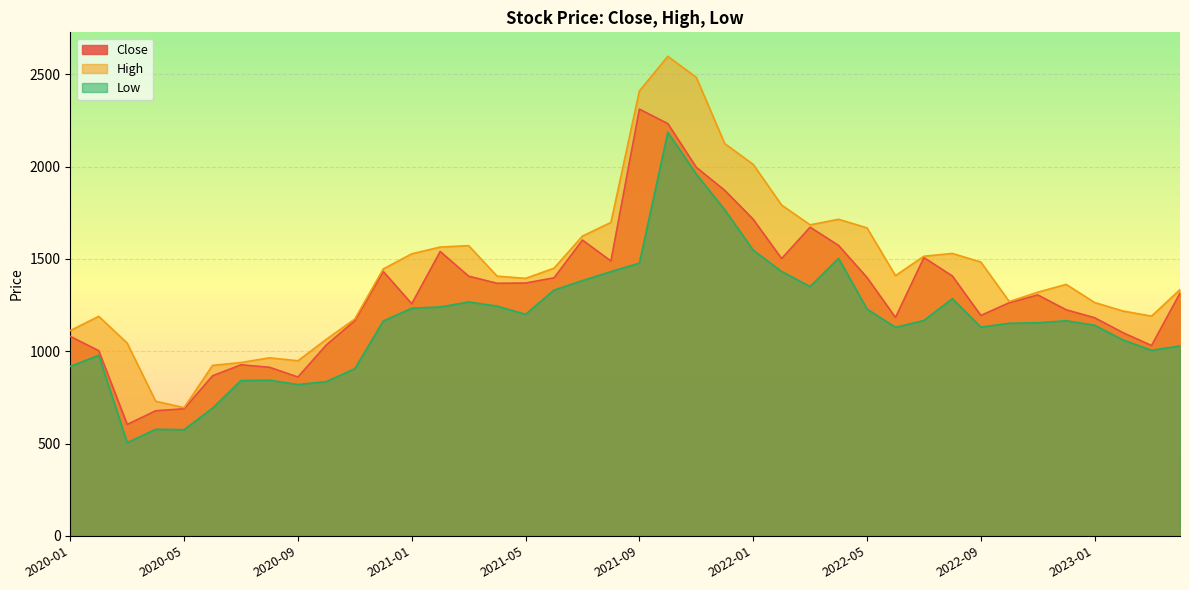

List the series in order of their overall mean, lowest first.

Low, Close, High